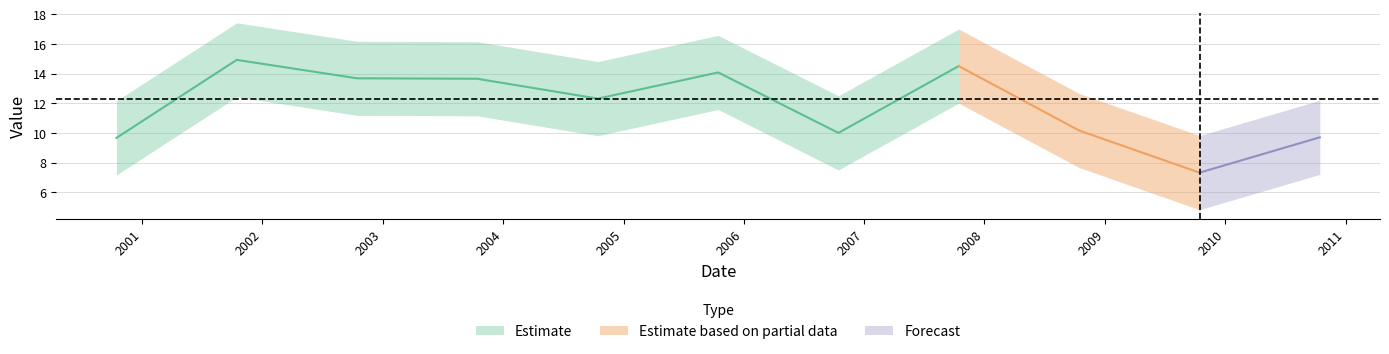

How many lines are shown in the chart?

1